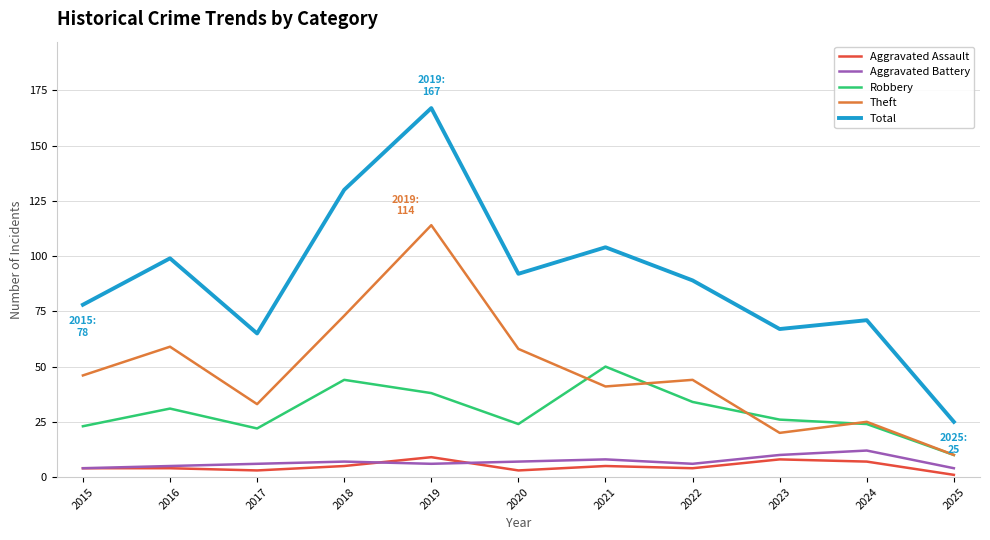

At which label does Theft first exceed 44?

2015